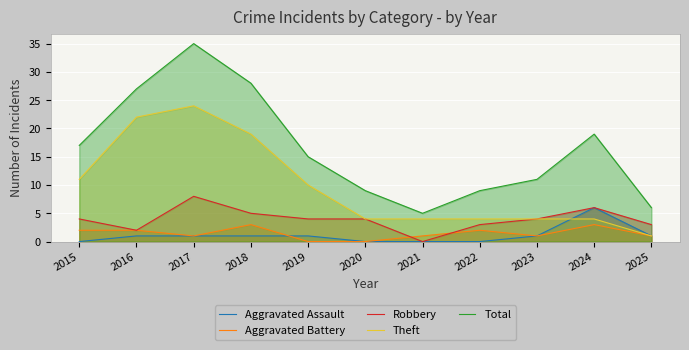

What is the difference between the second highest and minimum values in the Aggravated Battery series?

3